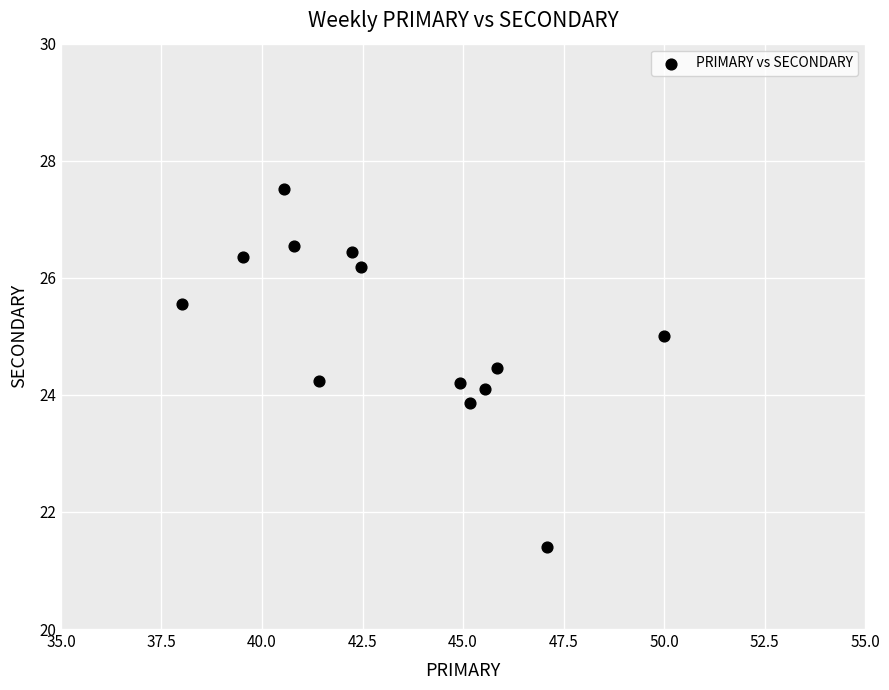

What is the range of Y values (max minus min)?

6.1